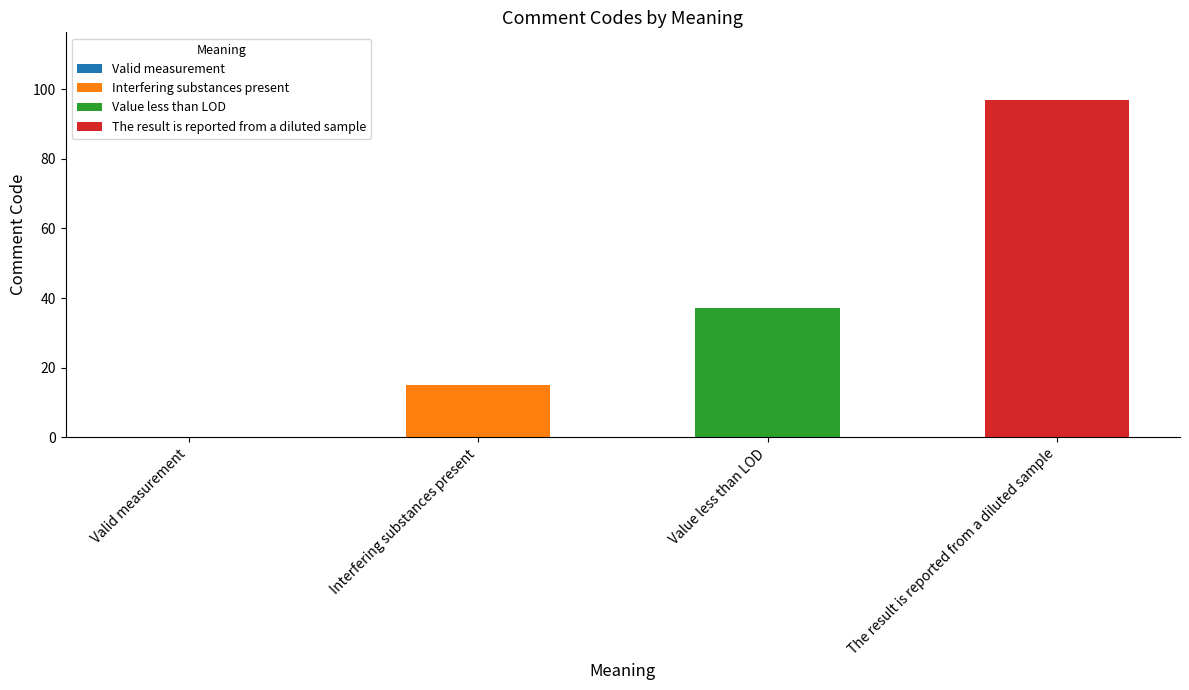

What is the ratio of the value at Interfering substances present to the value at The result is reported from a diluted sample?

0.2